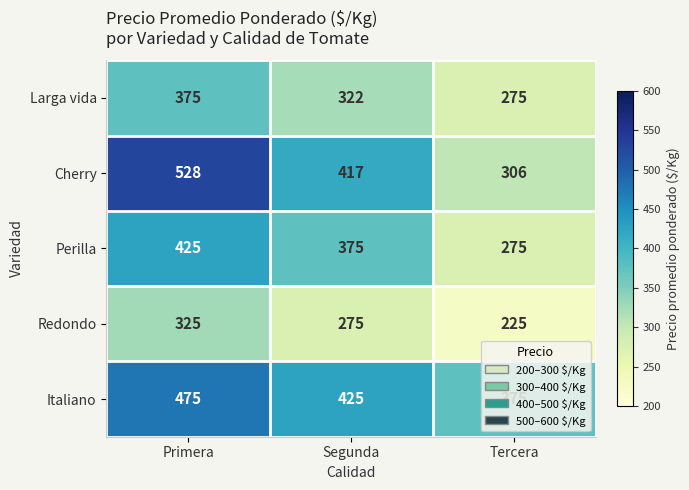

The value of Perilla at Segunda is 568. True or false?

False